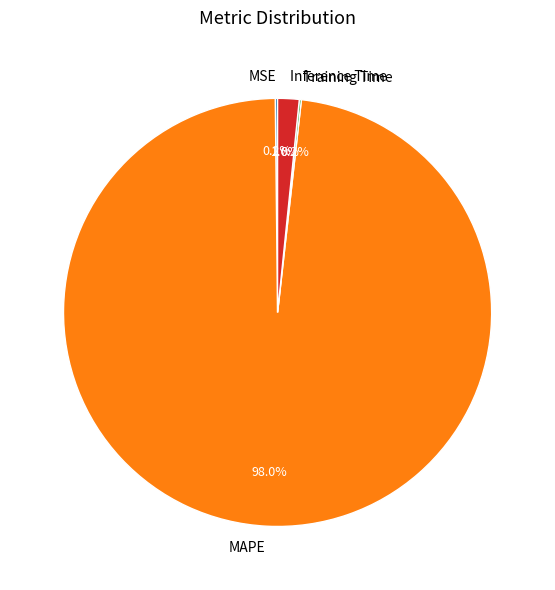

Which category has the biggest portion of the pie?

MAPE